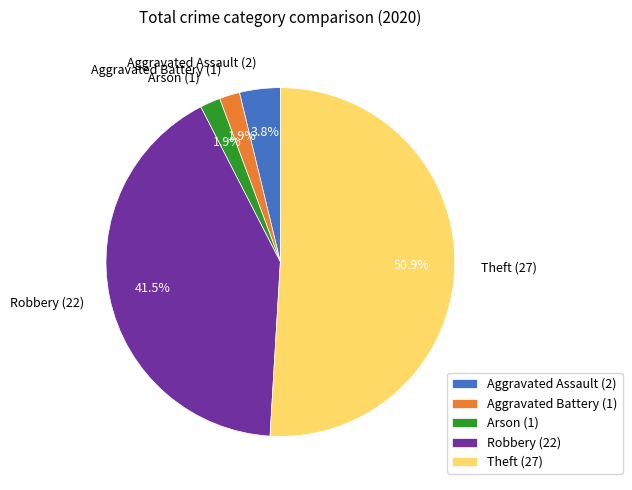

Combined, what portion of the pie is Aggravated Battery (1) and Arson (1)?

3.8%